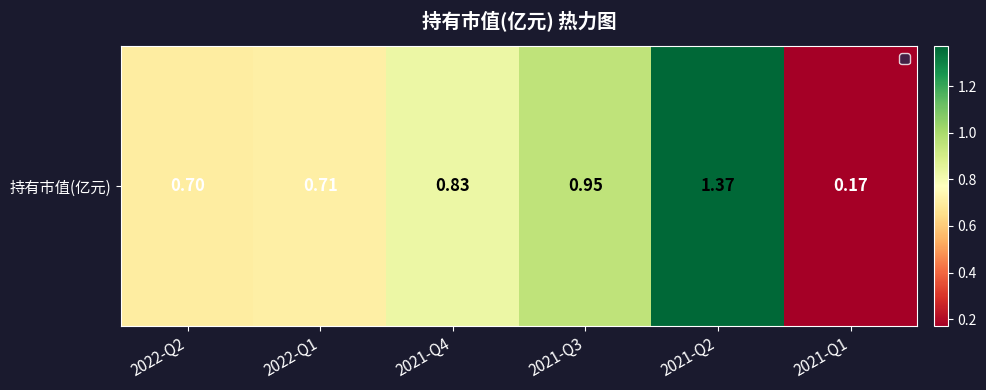

List the labels in order of value, largest first.

2021-Q2, 2021-Q3, 2021-Q4, 2022-Q1, 2022-Q2, 2021-Q1